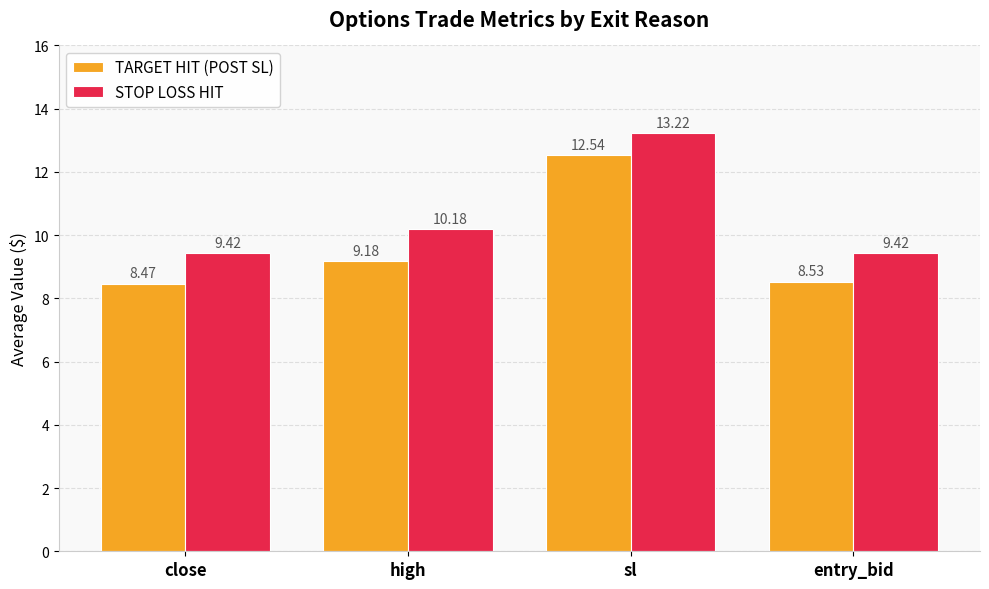

Is it true that STOP LOSS HIT equals 9.4 at entry_bid?

True